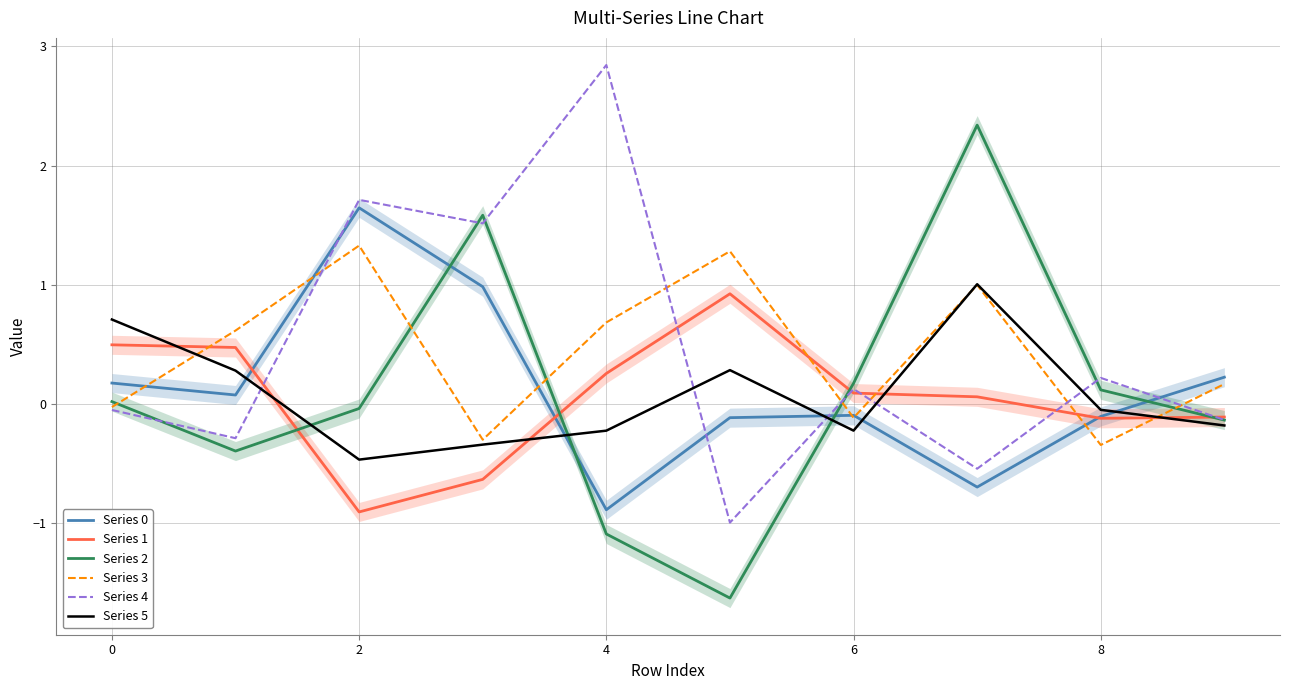

True or false: Series 2 has a value of 0.5 at 4.

False